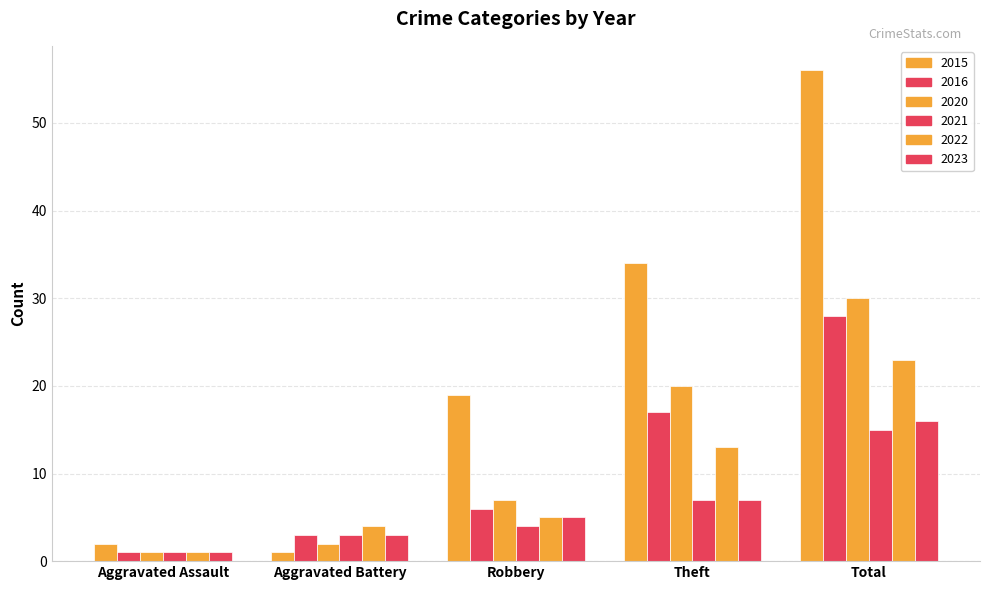

What is the value of the 2015 bar at the 2nd from the left?

1